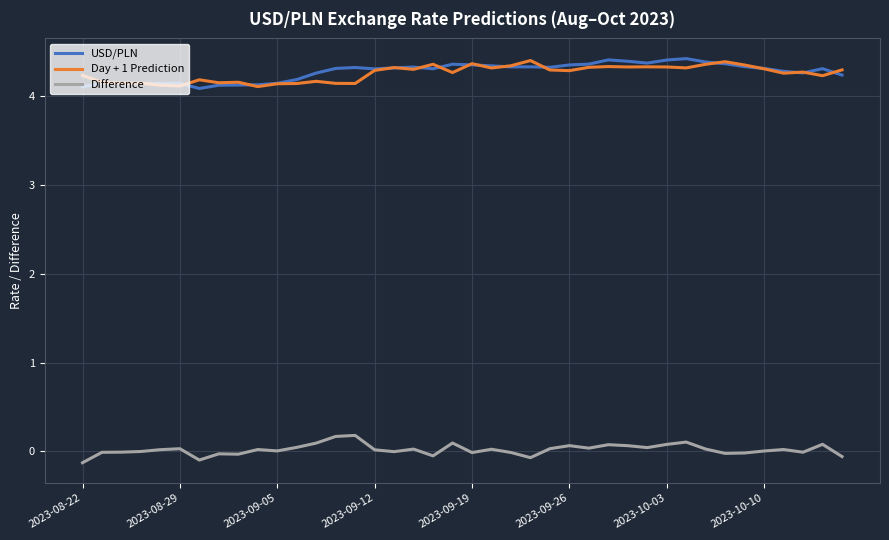

True or false: Difference and Day + 1 Prediction cross at least once.

False